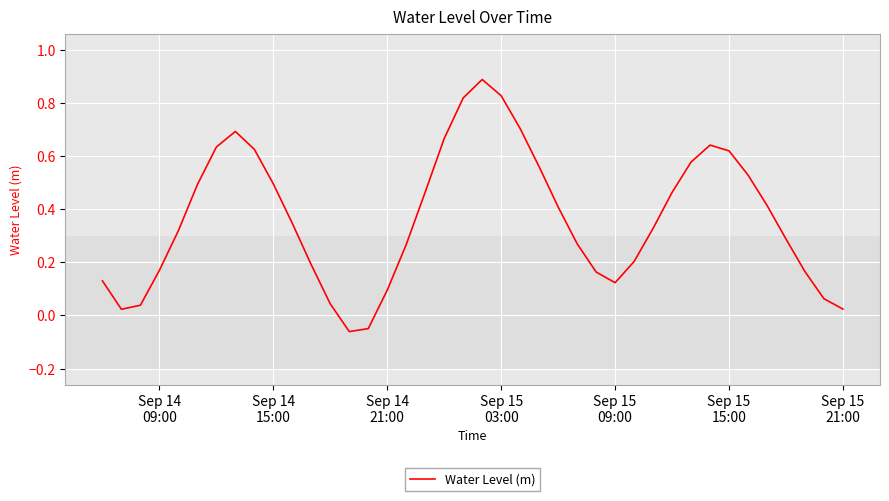

How many values are above zero?

38